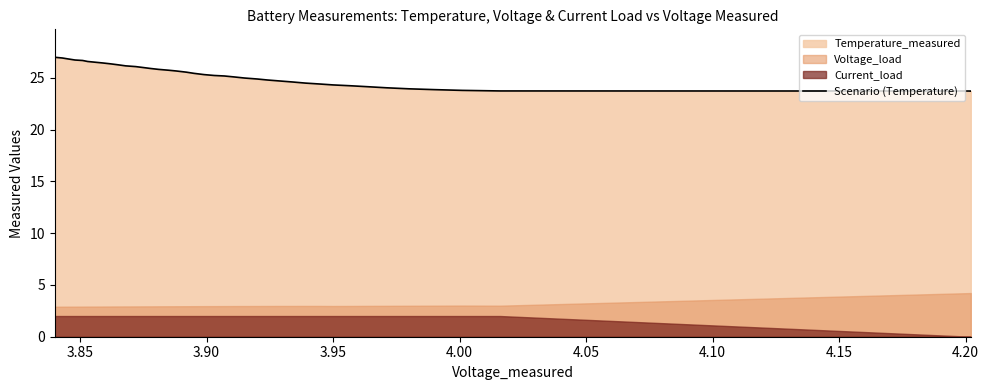

What is the value of the 18th point from the left?

25.1